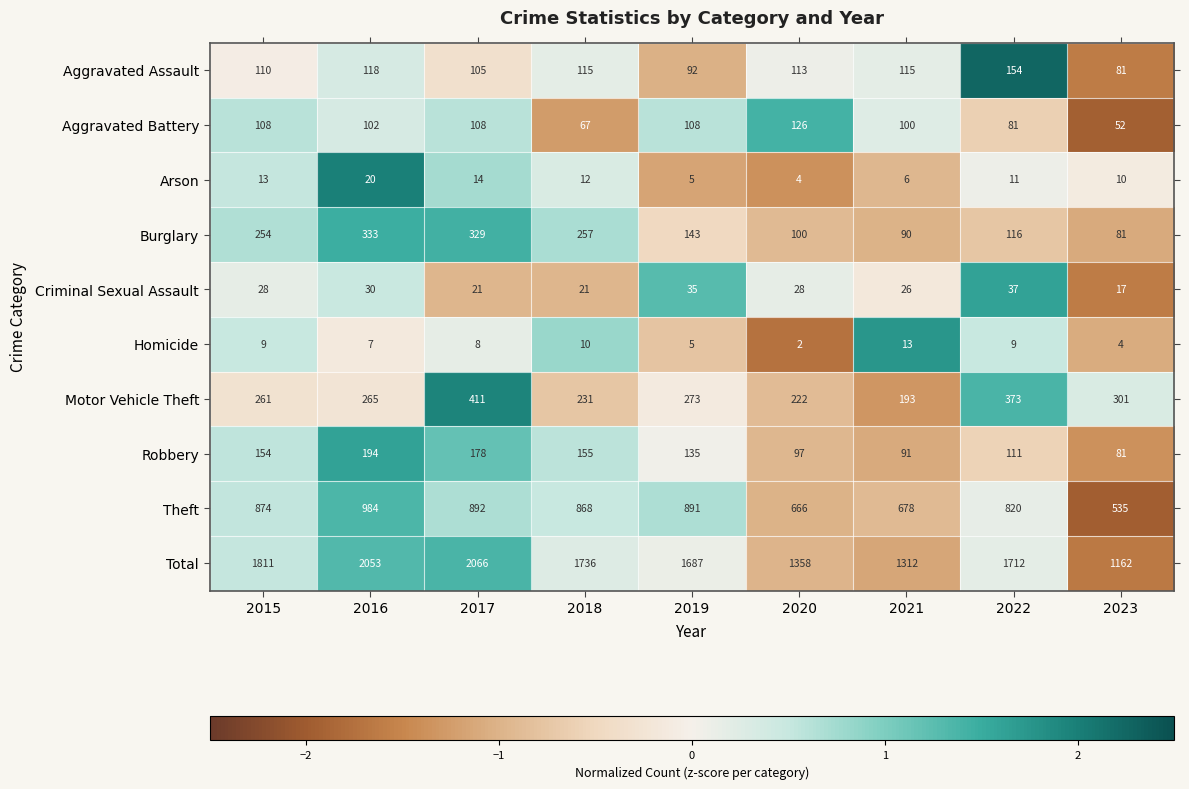

What is the difference between the maximum and minimum values in the Robbery series?

113